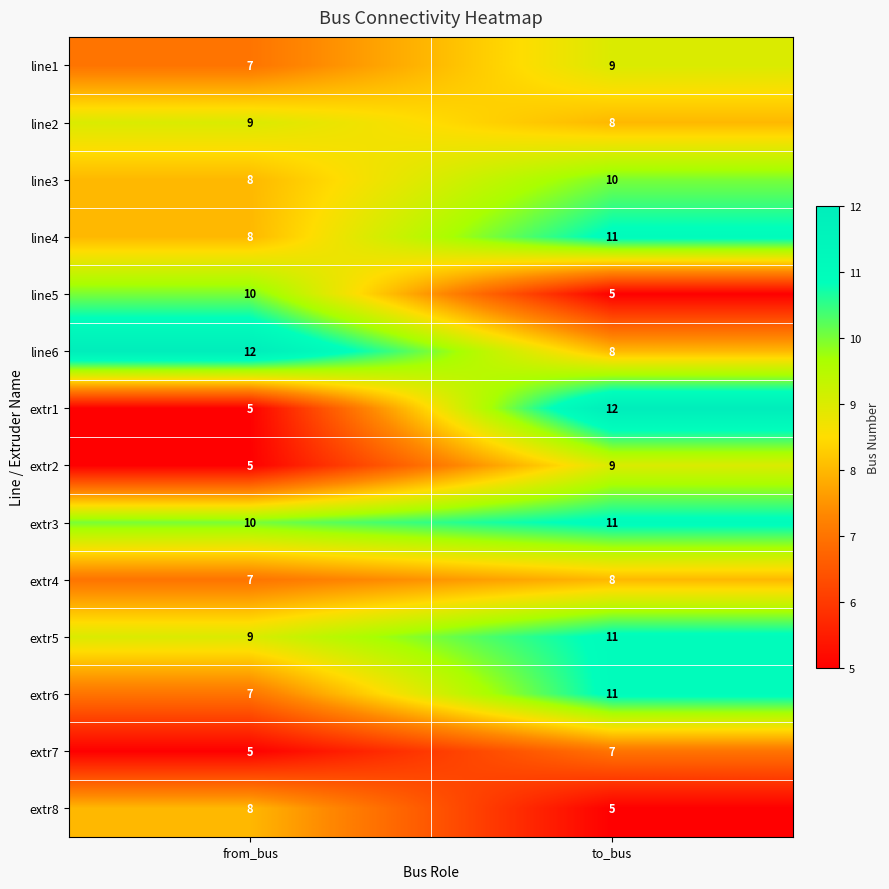

The line6 series shows 5 at to_bus. True or false?

False